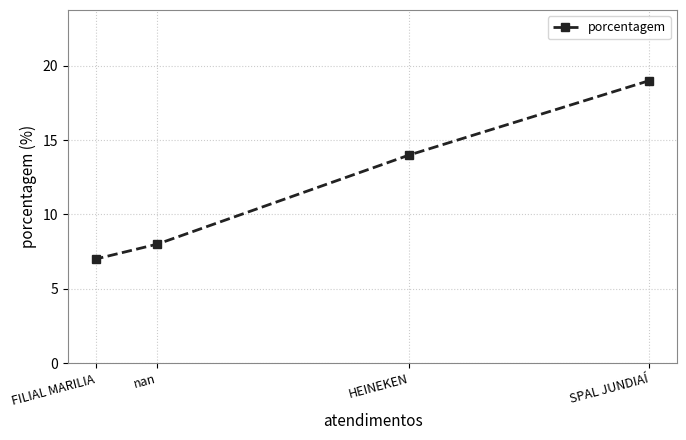

Which label corresponds to the largest value in the chart?

SPAL JUNDIAÍ